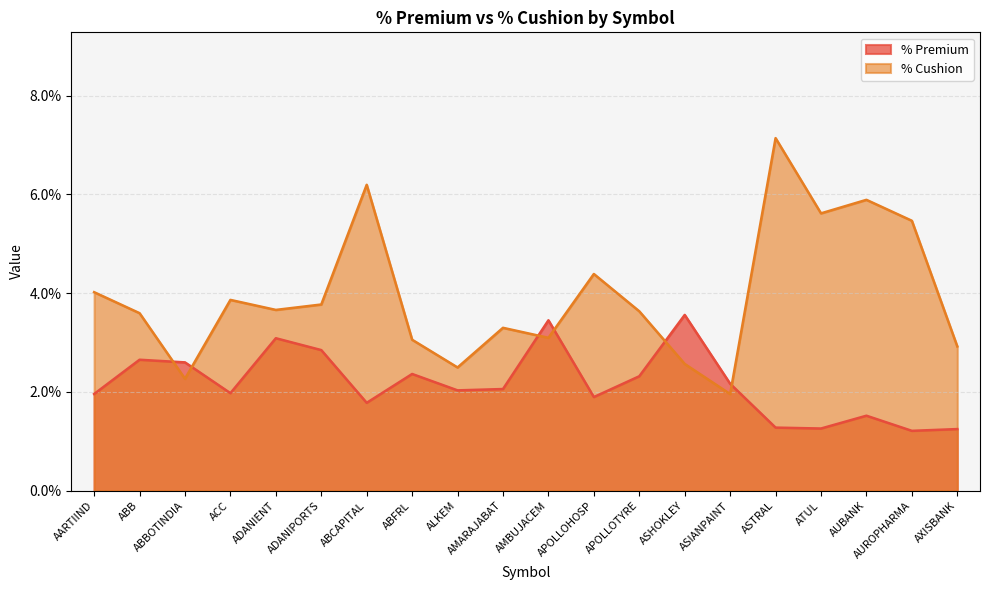

How many series are shown in this chart?

2